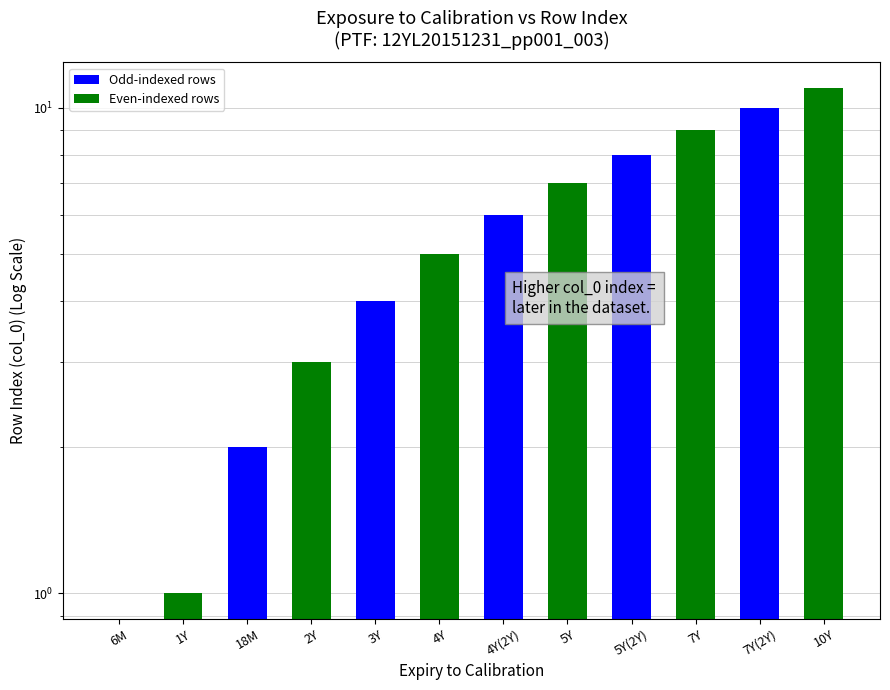

Rank the categories by value from lowest to highest.

6M, 1Y, 18M, 2Y, 3Y, 4Y, 4Y(2Y), 5Y, 5Y(2Y), 7Y, 7Y(2Y), 10Y